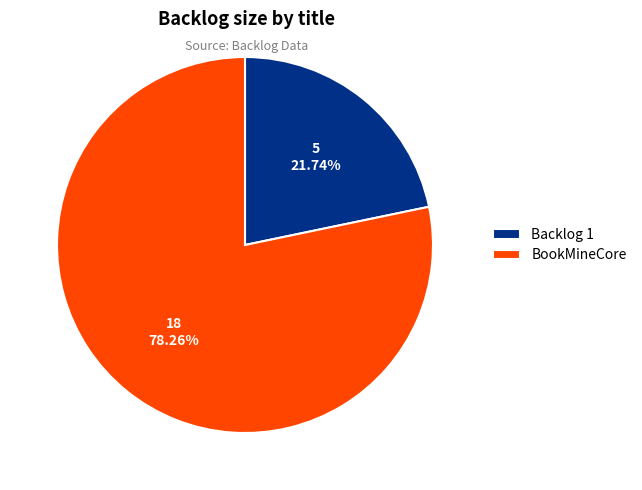

What is the ratio of the value at Backlog 1 to the value at BookMineCore?

0.3